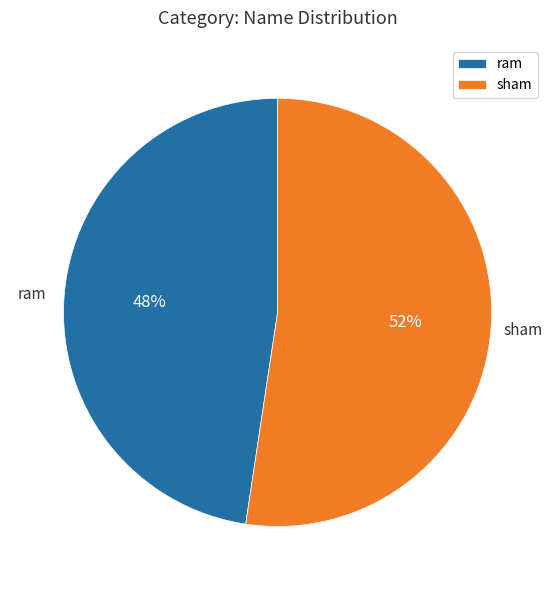

Combined, do ram and sham account for over 50%?

Yes